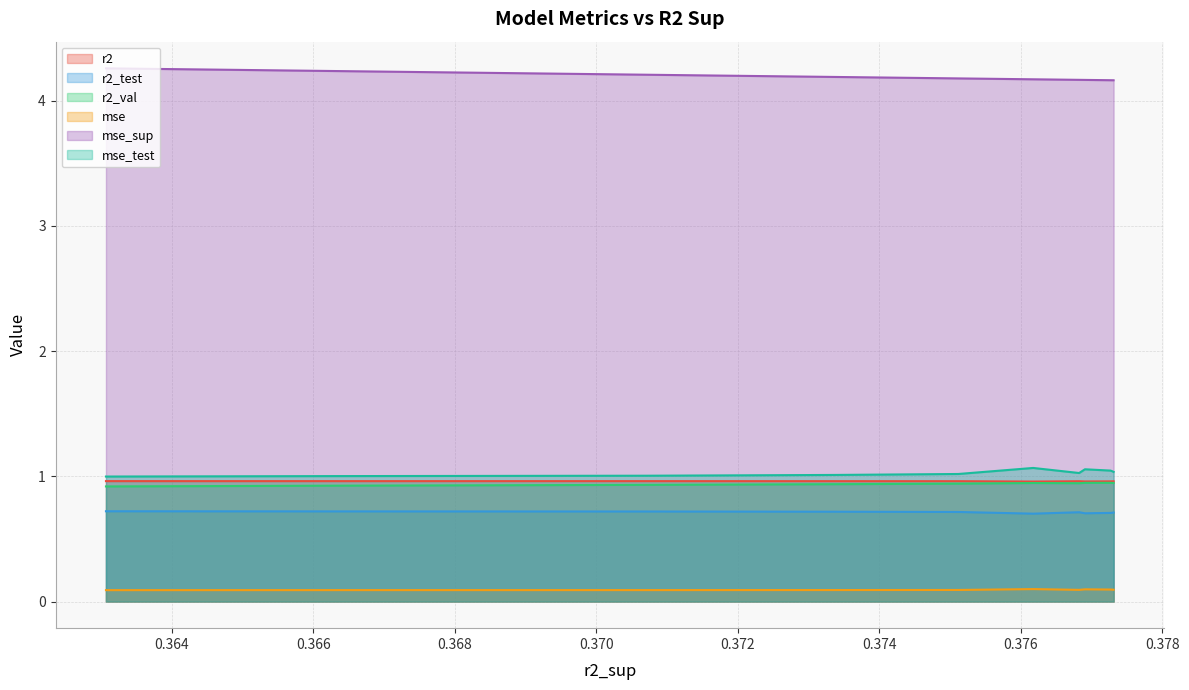

Count the number of categories in the chart.

10